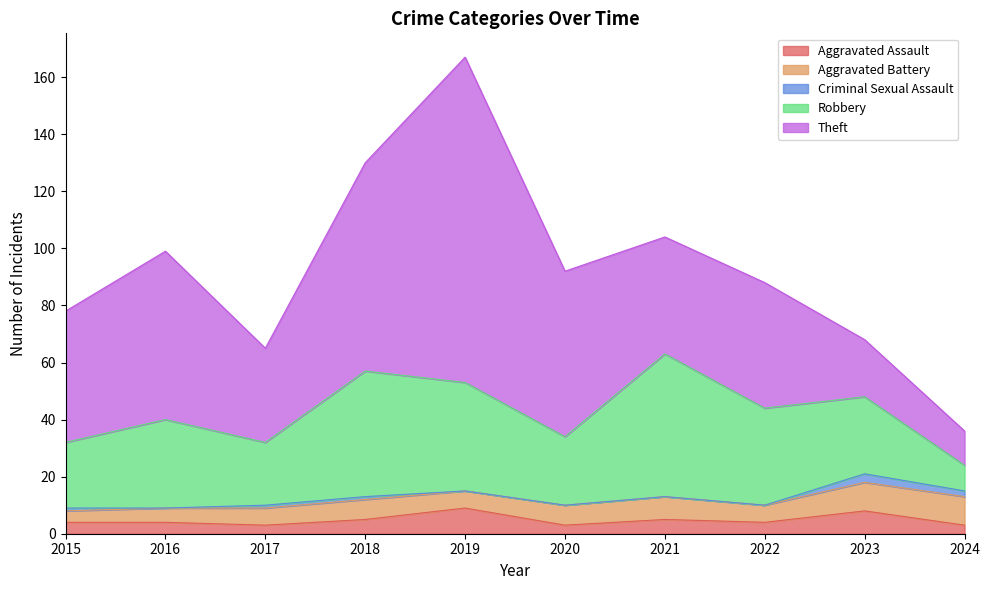

At which label does Aggravated Battery reach its peak?

2023